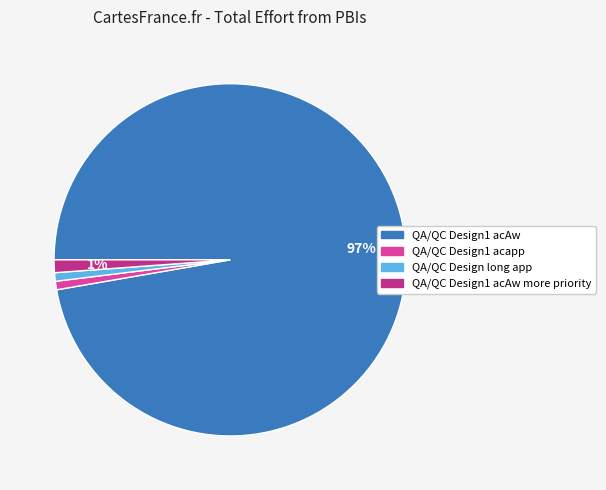

How many slices are in this pie chart?

4